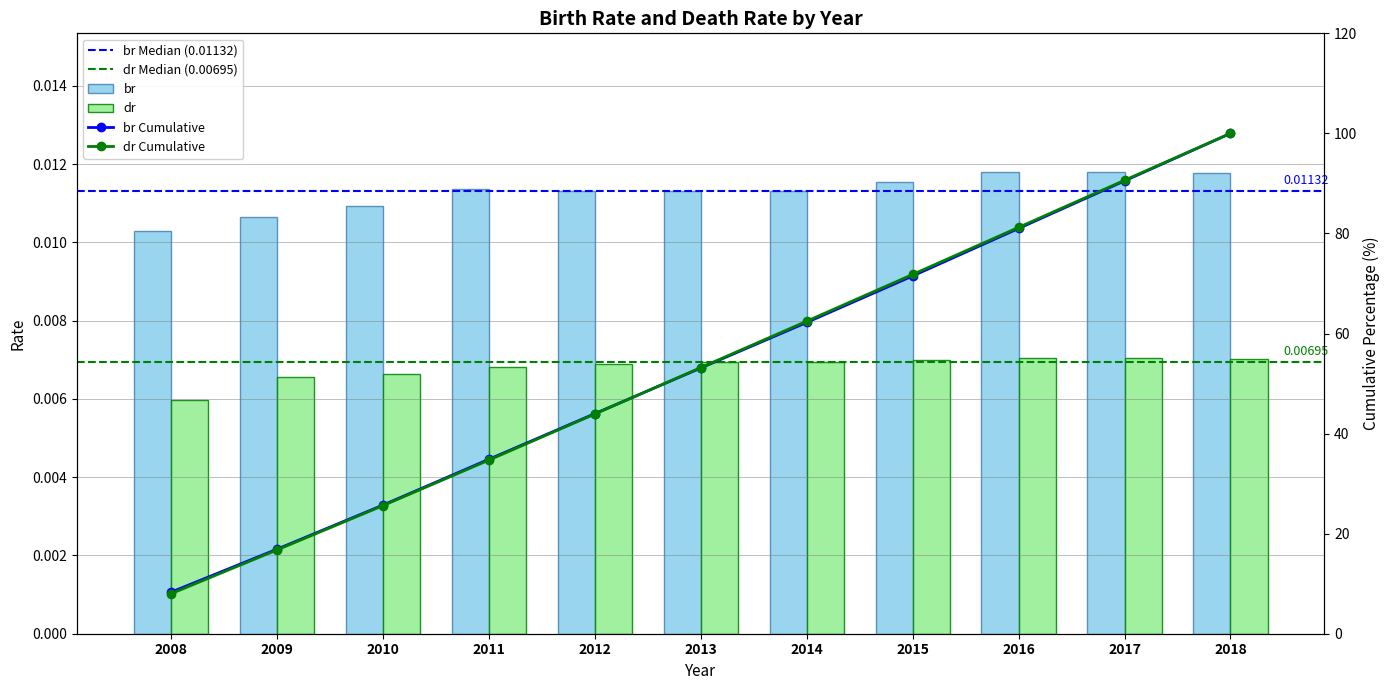

List the series in order of their overall mean, highest first.

br, dr